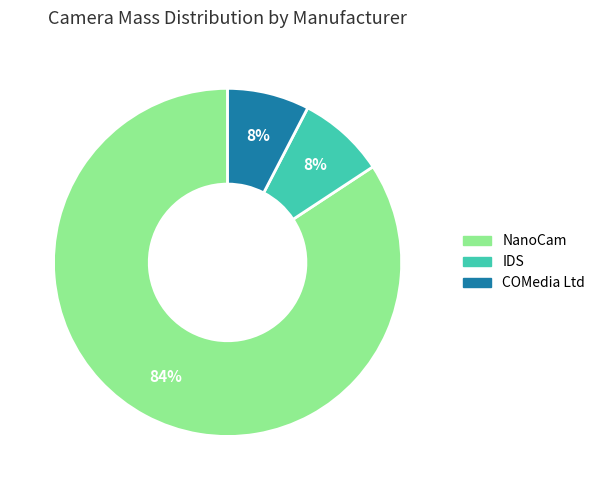

Is it true that NanoCam is 84% of the pie?

True